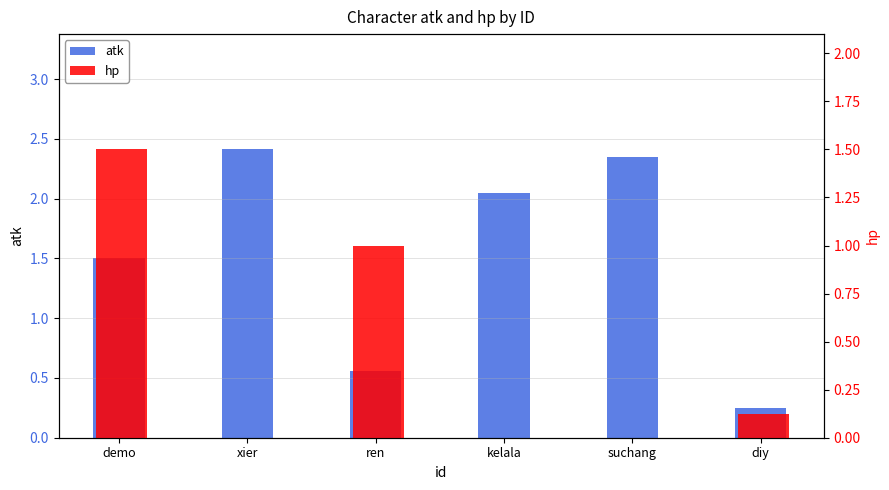

Rank the series by their average value, from lowest to highest.

hp, atk